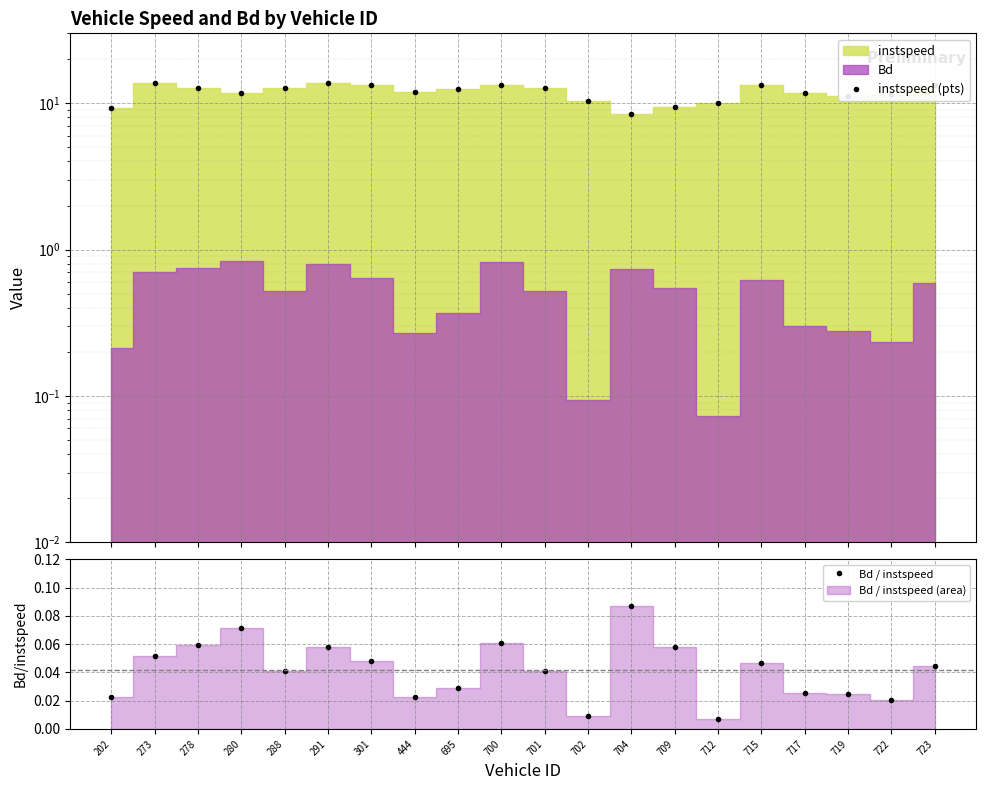

How many series are shown in this chart?

2